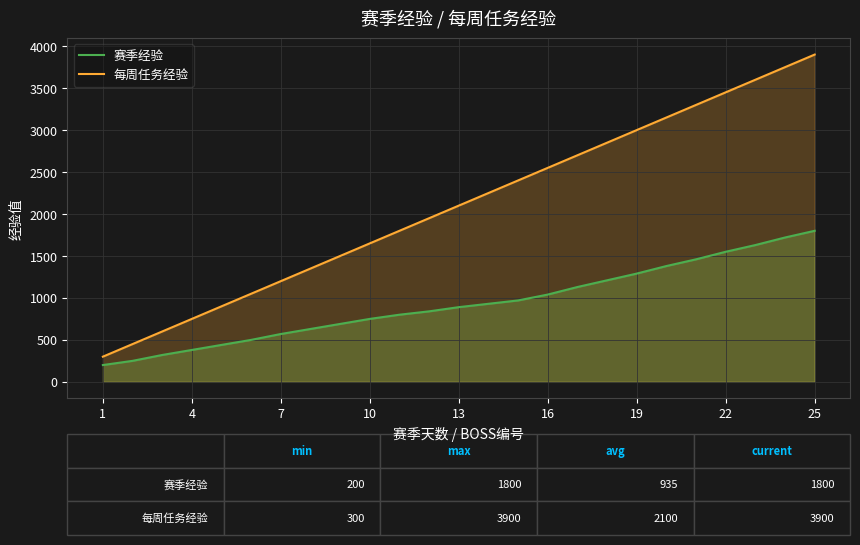

True or false: 每周任务经验 has more than 1 points higher than both neighbors.

False